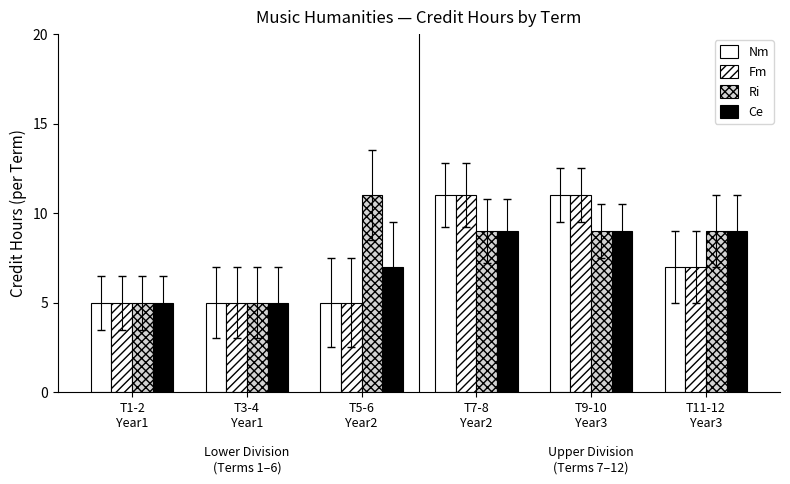

Are the bars horizontal?

No